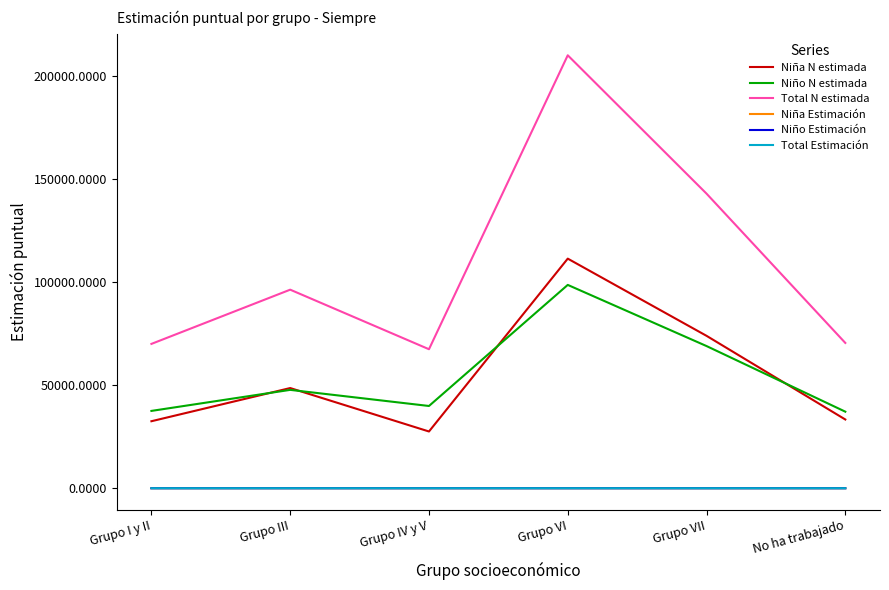

What is the minimum value shown in the chart?

0.4